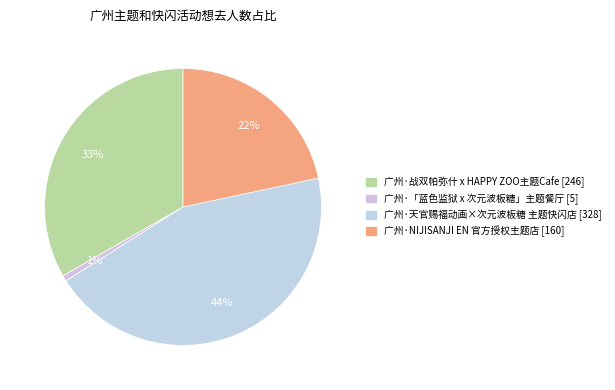

Does 广州·NIJISANJI EN 官方授权主题店 account for over 50% of the chart?

No